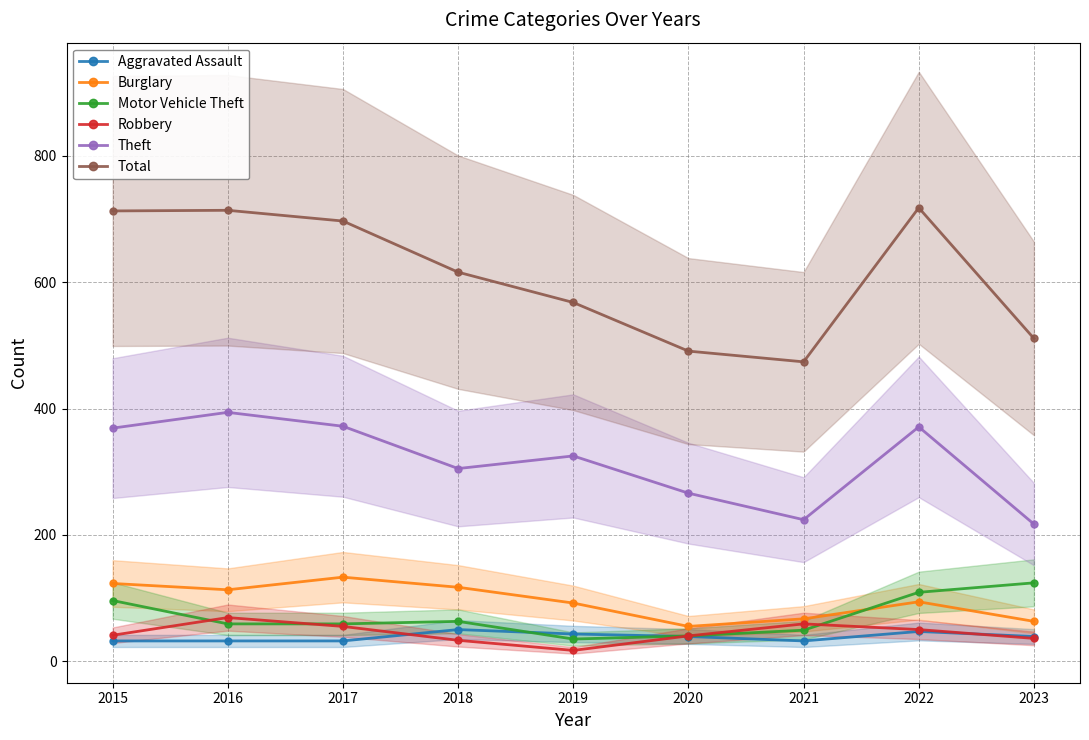

At which label is Total closest to 596?

2018